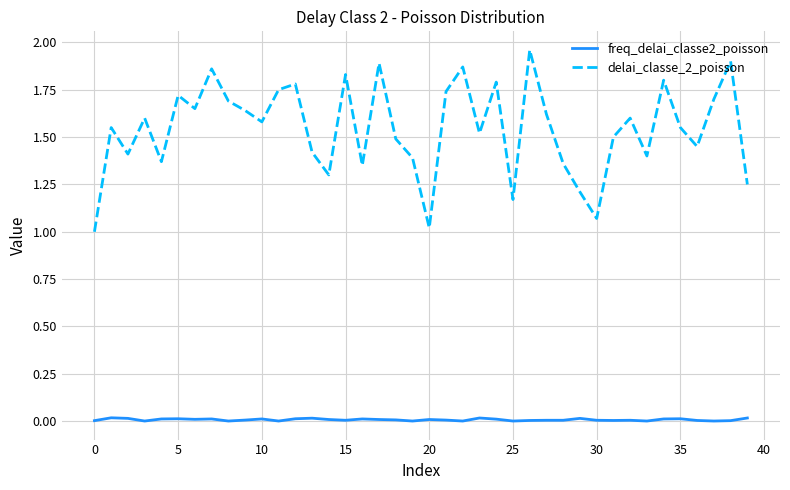

What is the minimum value for delai_classe_2_poisson?

1.0